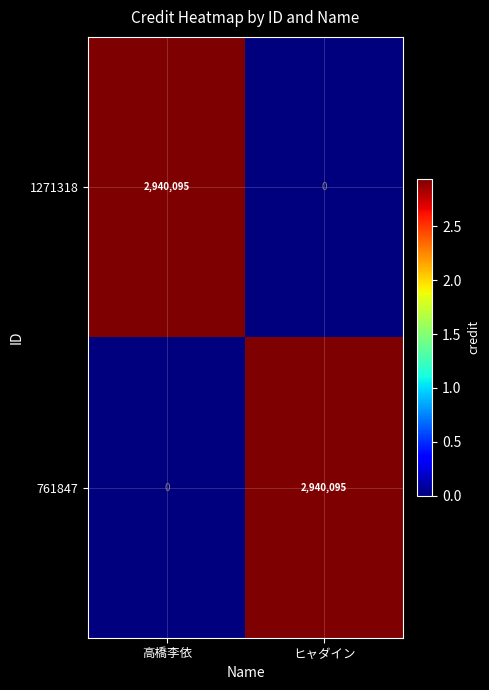

What is the difference between the highest and lowest values at 高橋李依?

2940095